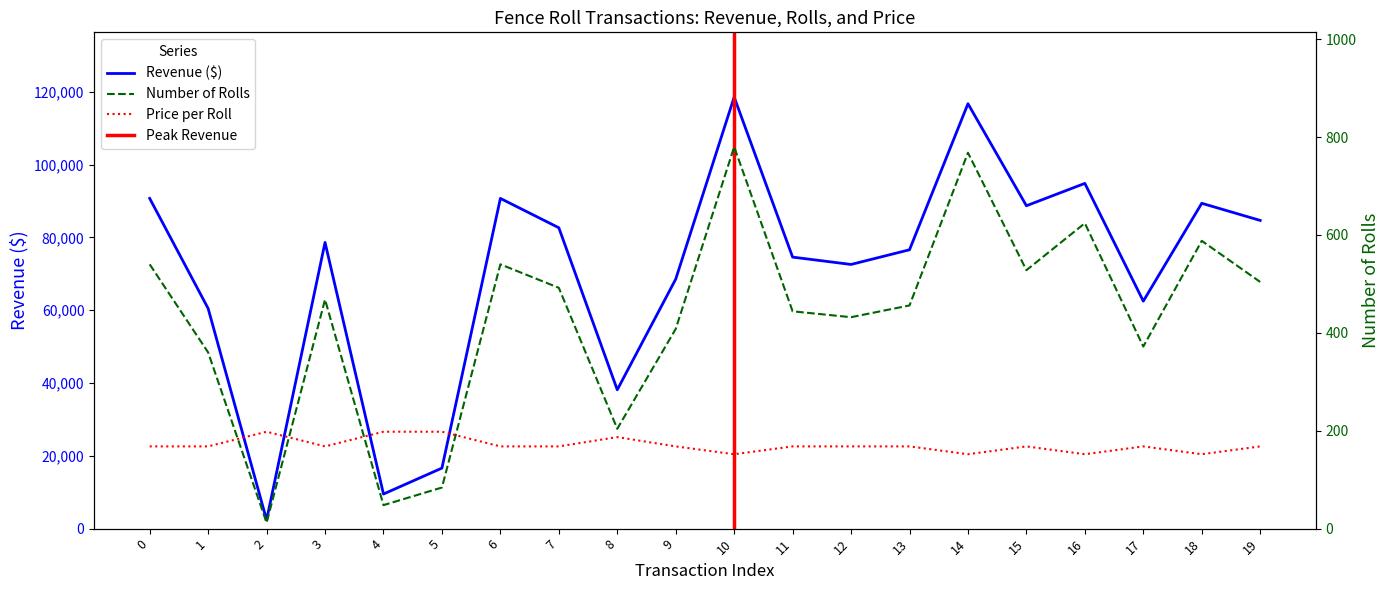

Reading left to right, extract all data points from this chart.

90720	60480	2376	78624	9504	16632	90720	82656	38148	68544	118560	74592	72576	76608	116736	88704	94848	62496	89376	84672